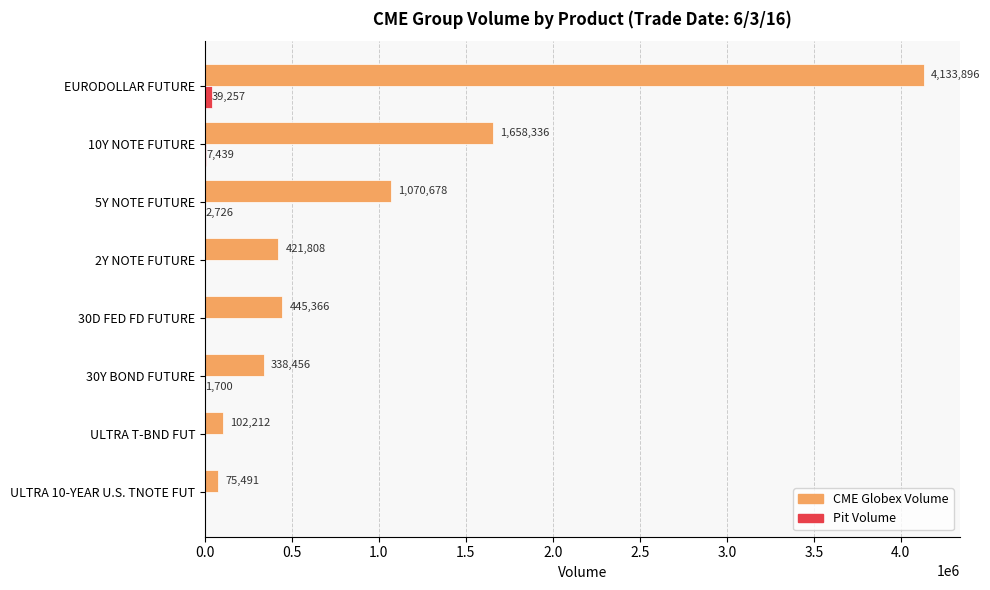

Is it true that CME Globex Volume equals 75491 at ULTRA 10-YEAR U.S. TNOTE FUT?

True